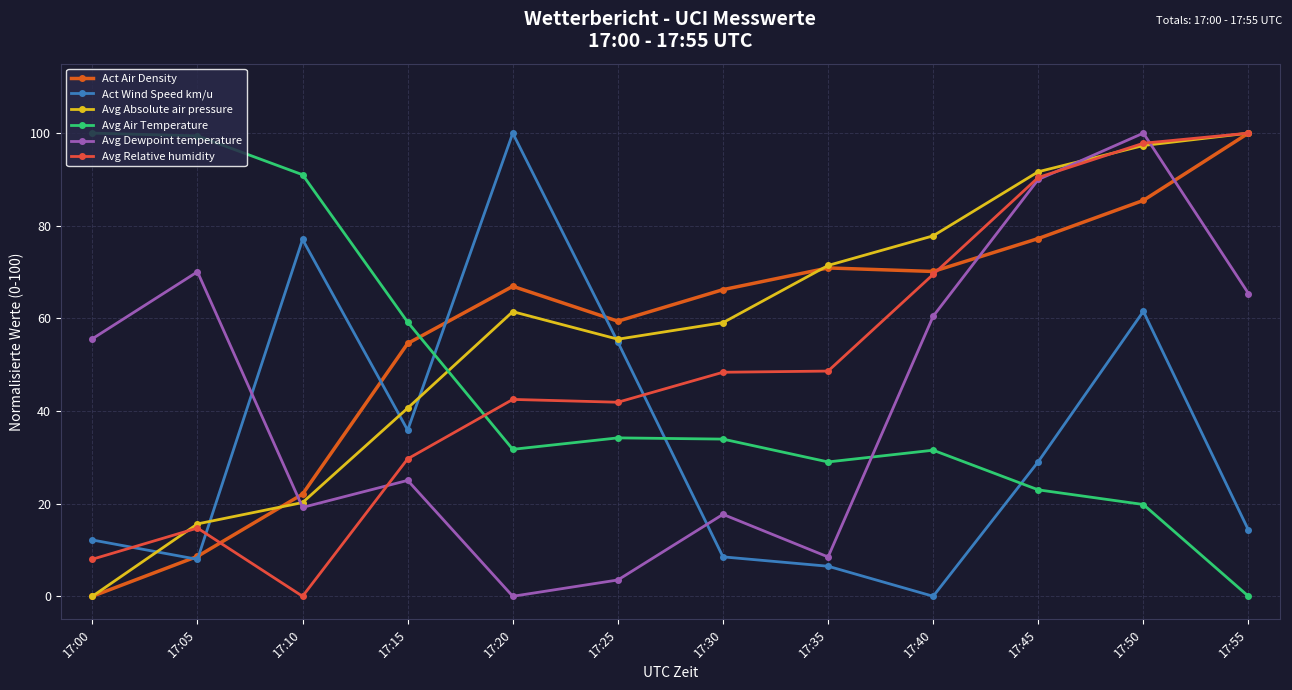

How many data points does each series have?

12